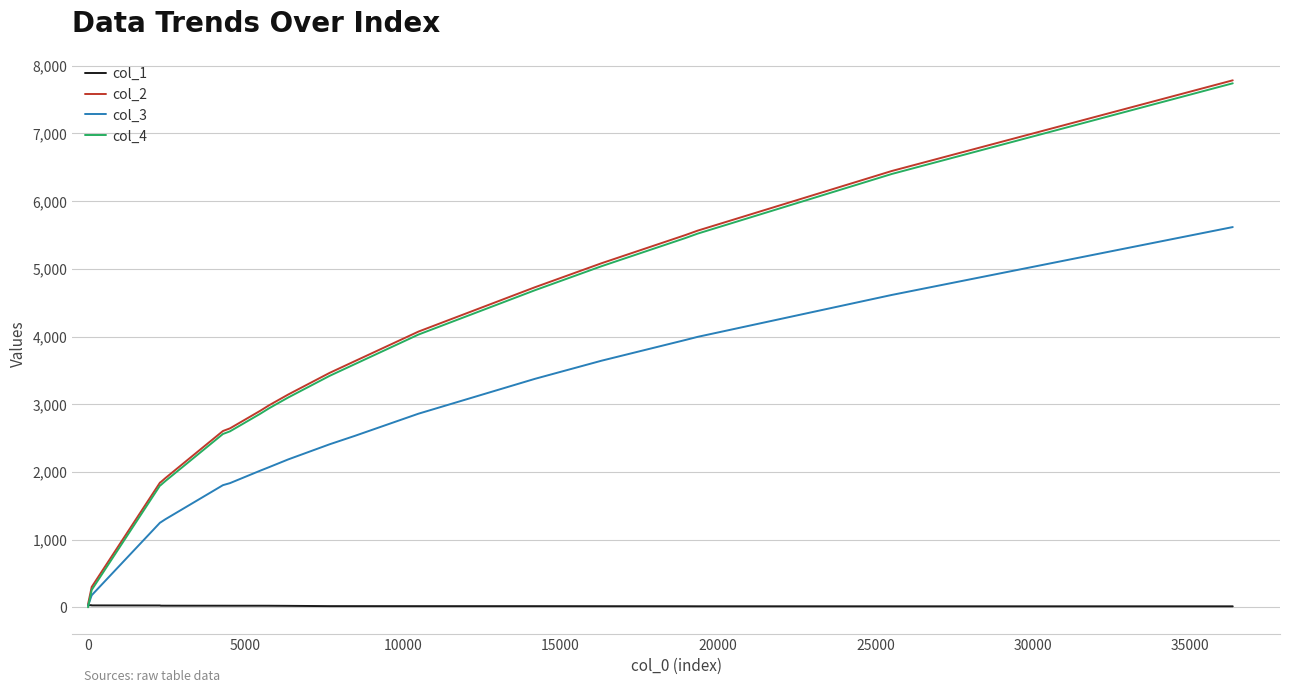

What is the highest value of the col_3 series?

5617.0